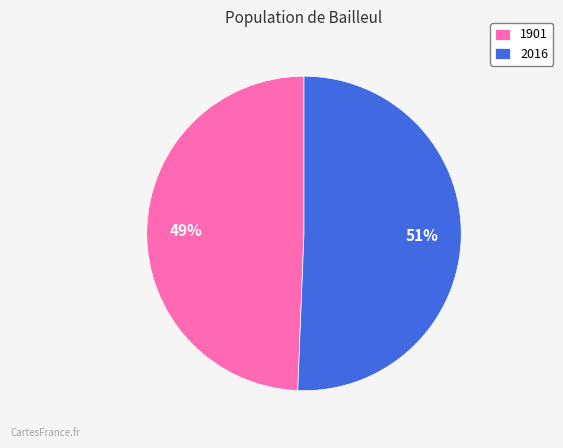

Between 2016 and 1901, which is larger?

2016